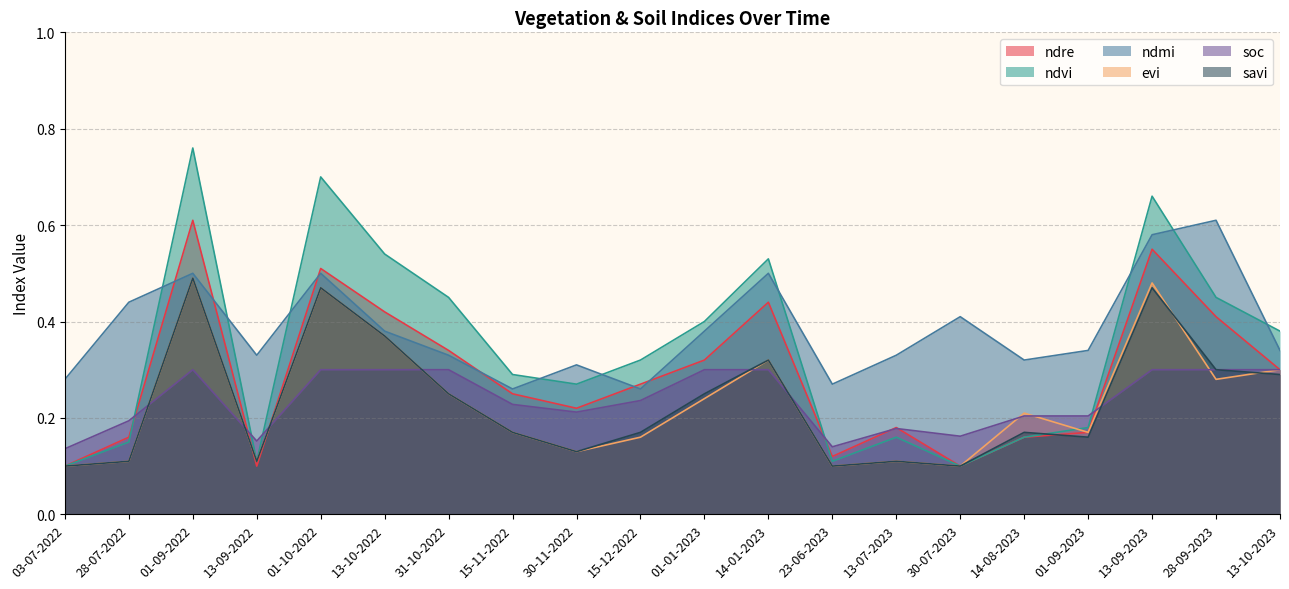

How many ndre values are between 0 and 1?

20